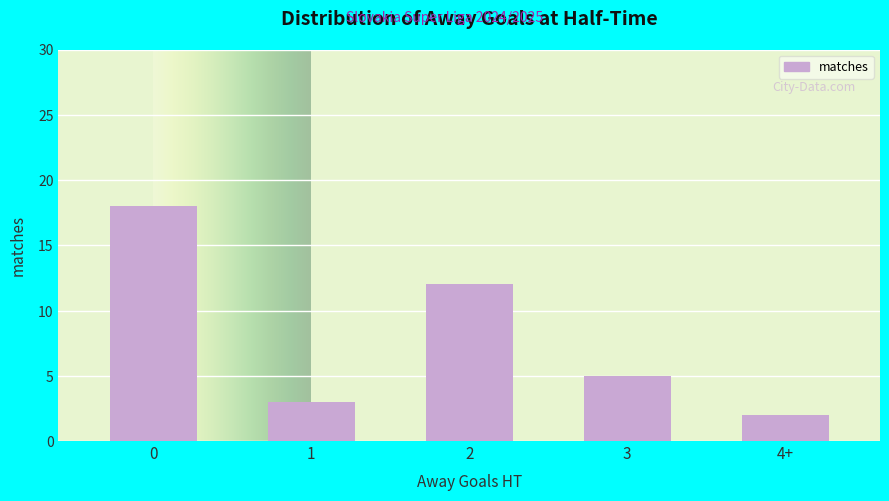

What is the sum of all values?

40